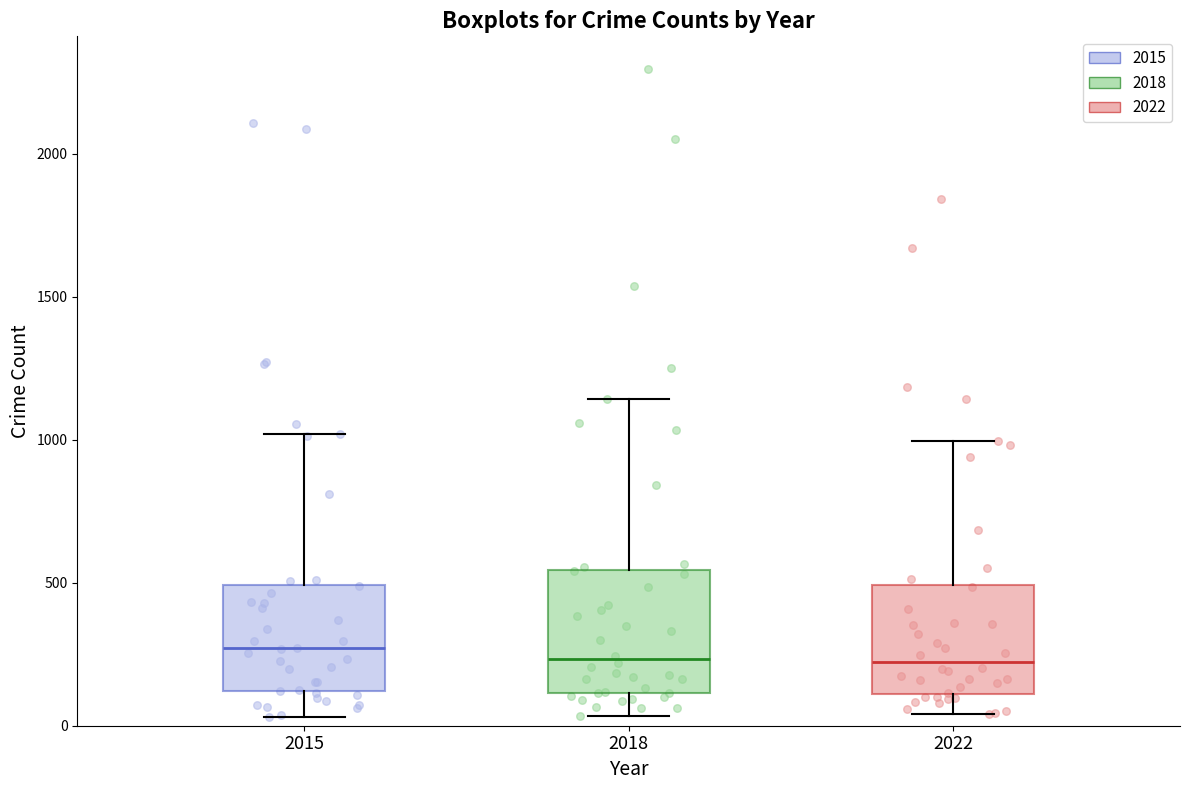

Where is the lower edge of the box at x = 2022 on the y-axis? The values are not printed on the chart, so give them approximately, as read against the axis.

100